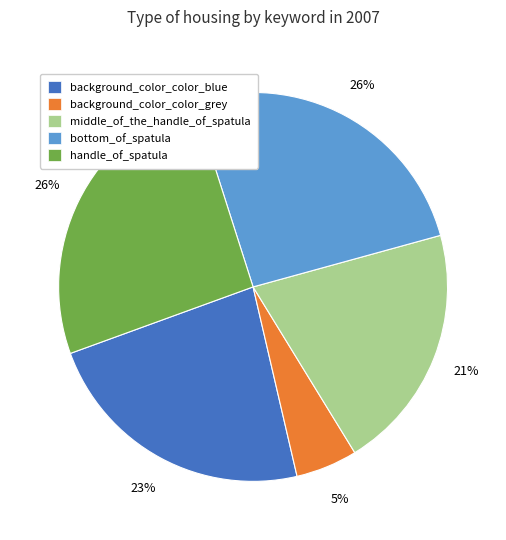

Which slice is the smallest?

background_color_color_grey